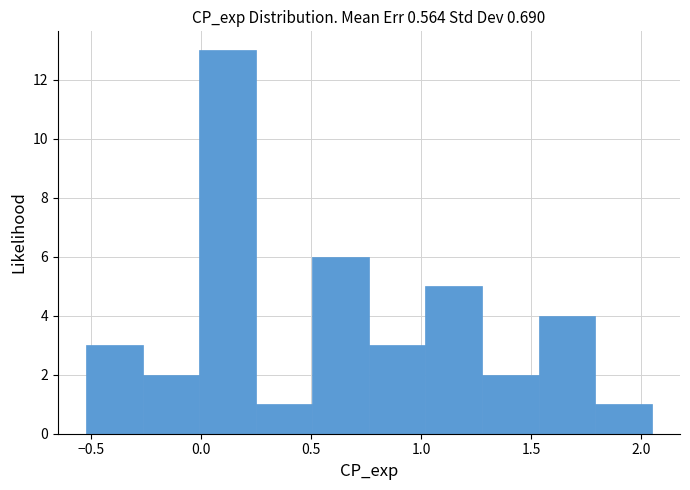

Reading left to right, transcribe this chart: for each bar, give the range it covers on the x-axis and its height. Neither the bar edges nor the heights are printed on the chart, so give them approximately, as read against the axes.

-0.50 to -0.25: 3
-0.25 to 0.00: 2
0.00 to 0.25: 13
0.25 to 0.50: 1
0.50 to 0.75: 6
0.75 to 1.00: 3
1.00 to 1.30: 5
1.30 to 1.55: 2
1.55 to 1.80: 4
1.80 to 2.05: 1